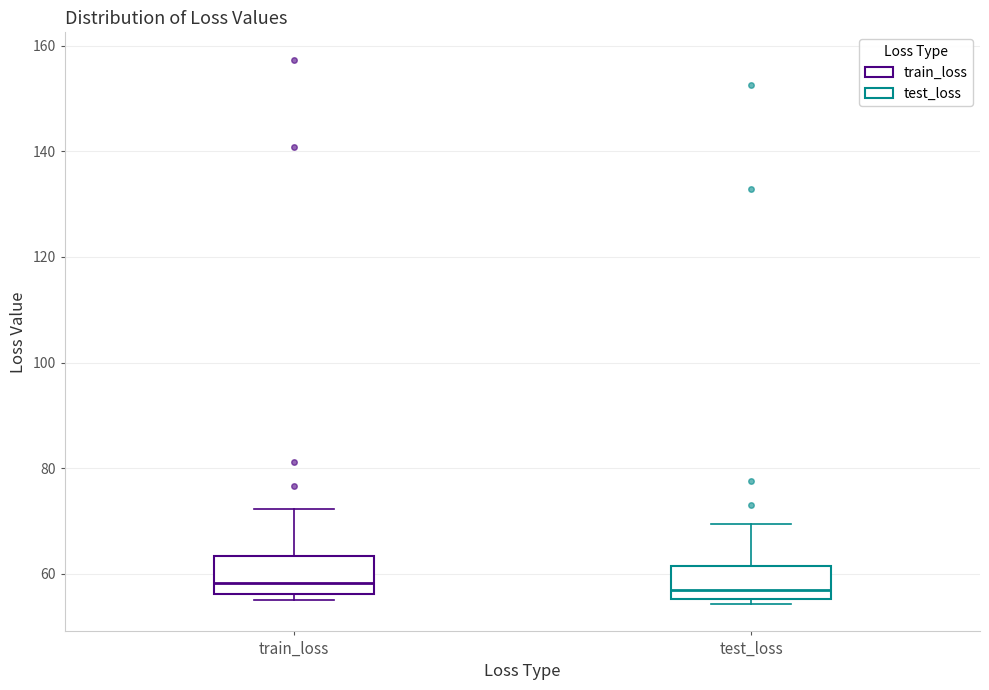

Reading left to right, transcribe this box plot: for each box, give where its median line is, the range the box spans, and where its two whiskers end, as read against the y-axis. The values are not printed on the chart, so give them approximately, as read against the axis.

train_loss: median 58, box 56 to 64, whiskers 56 (just below the box's lower edge) to 72
test_loss: median 58, box 56 to 62, whiskers 54 to 70